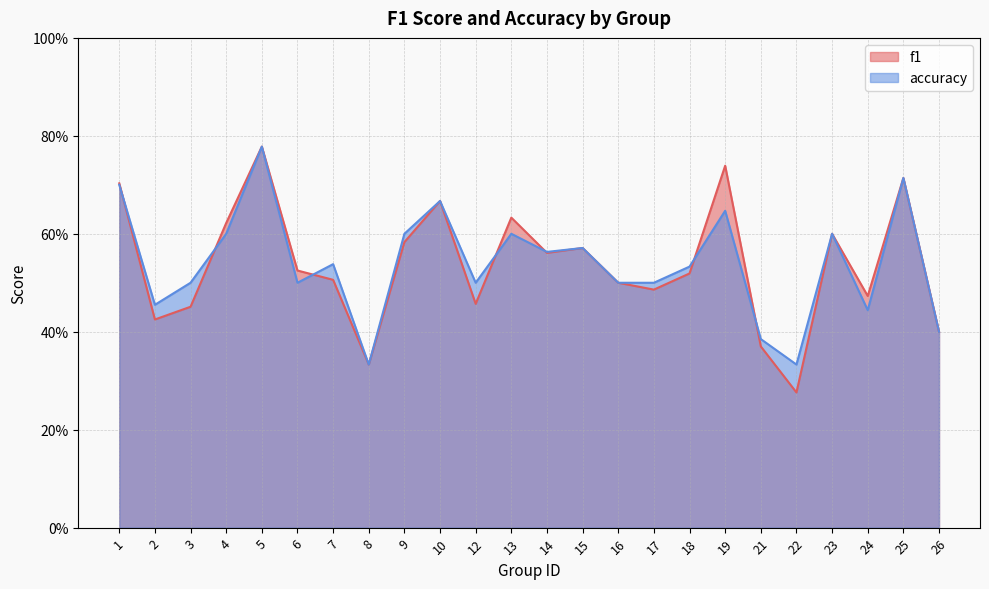

What is the sum of all f1 values?

12.9